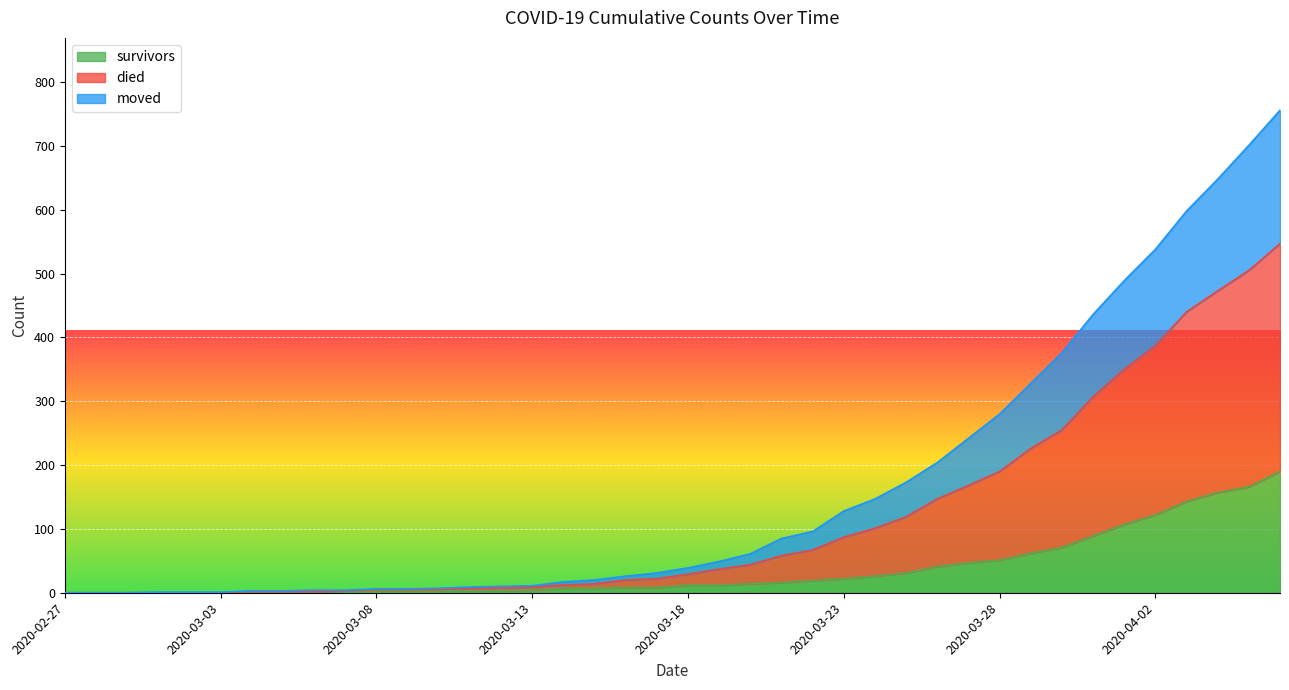

True or false: moved and died cross at least once.

False